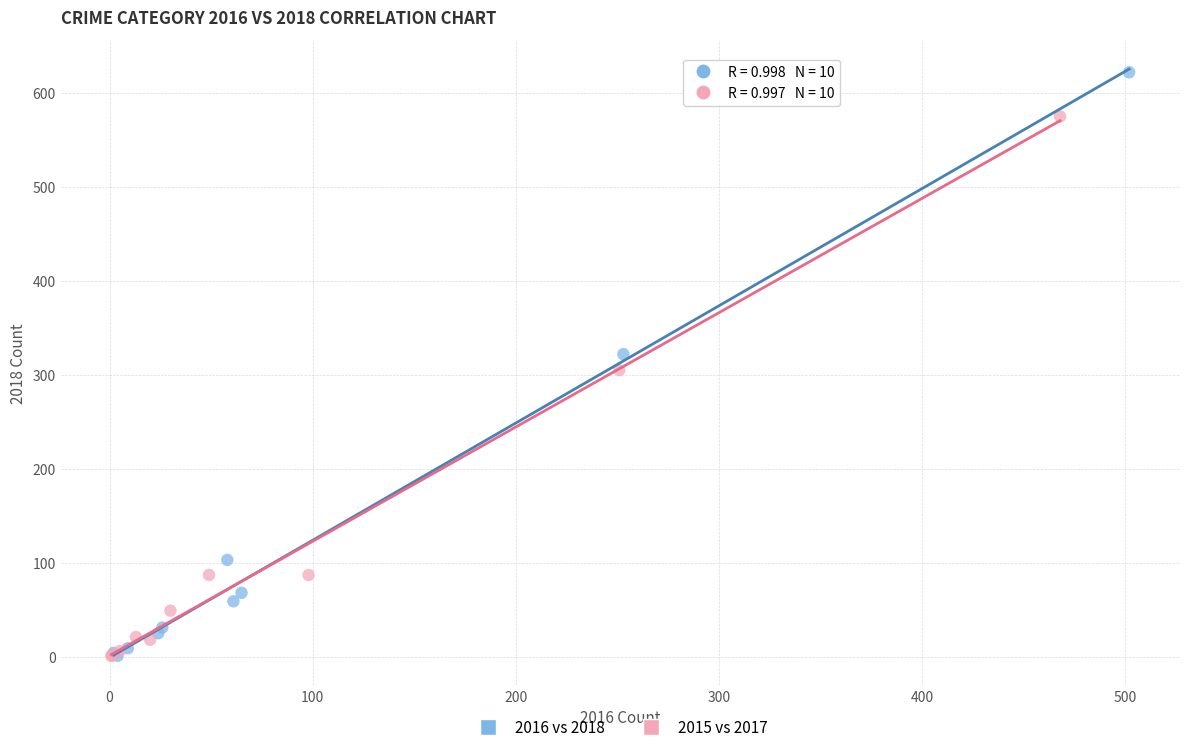

Which series has the largest Y range (max minus min)?

2016 vs 2018